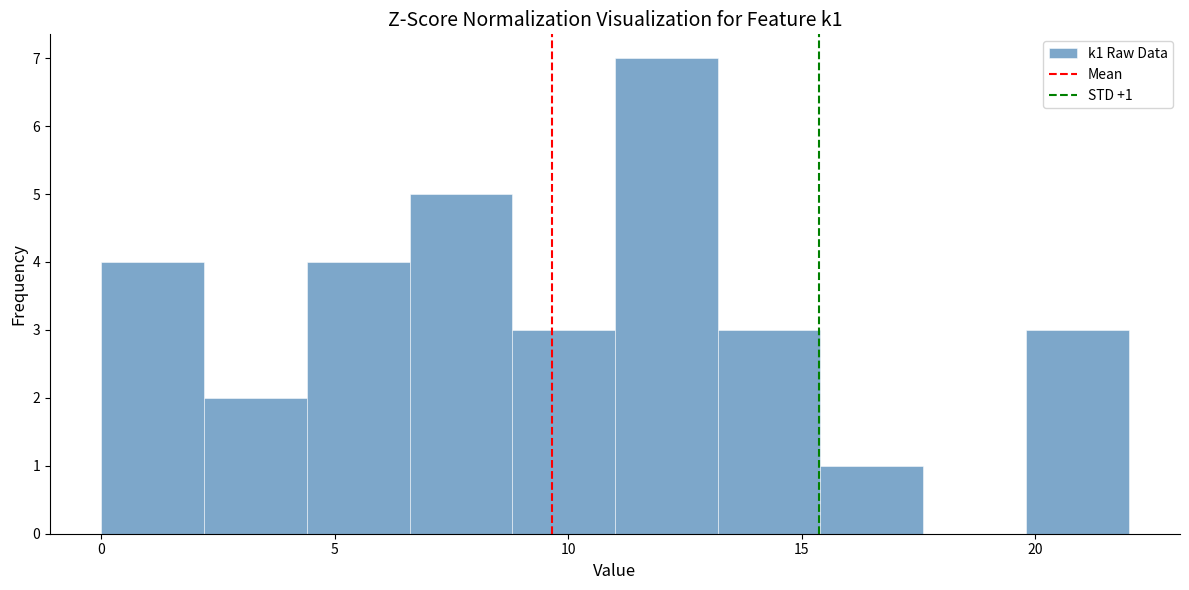

Over which range of the x-axis is the bar tallest?

11.0 to 13.2